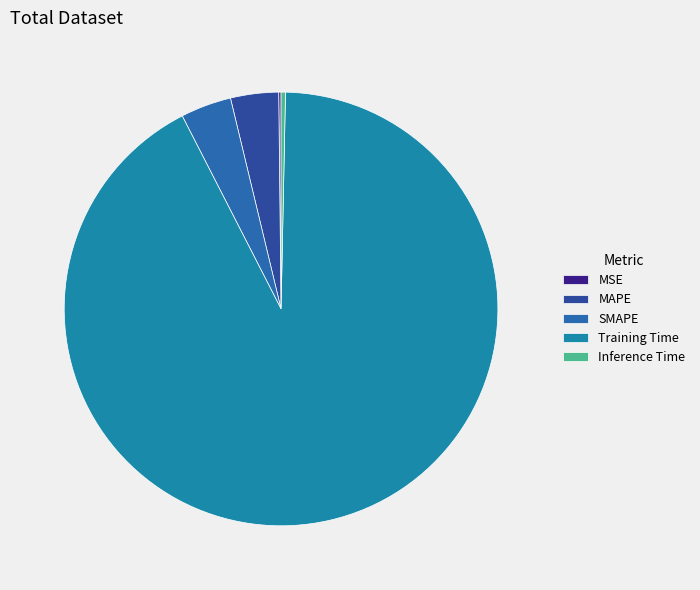

To the nearest percent, what percentage of the pie is MAPE?

4%